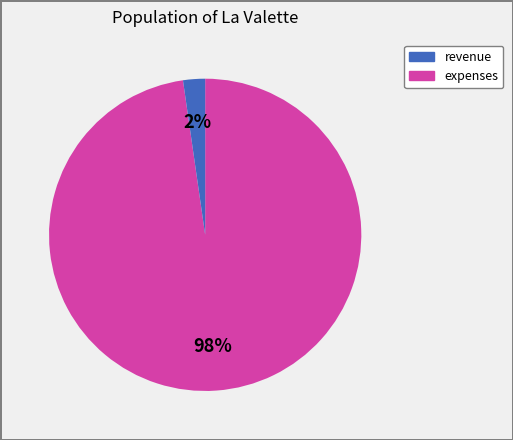

How many slices are in this pie chart?

2